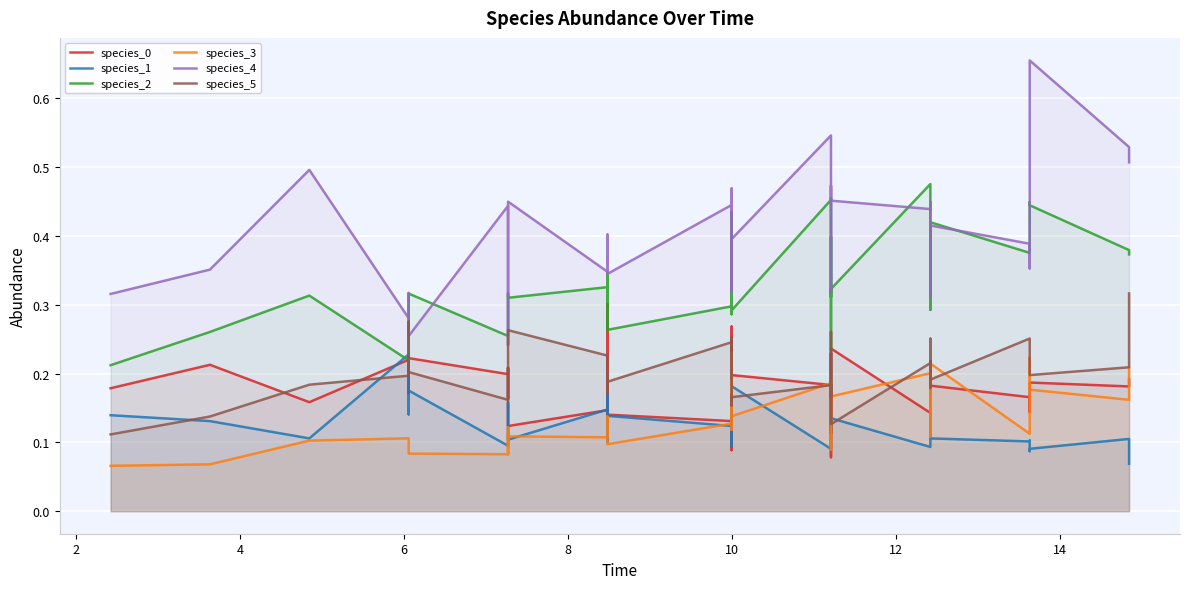

Rank the series by their maximum value, from highest to lowest.

species_4, species_2, species_5, species_0, species_3, species_1